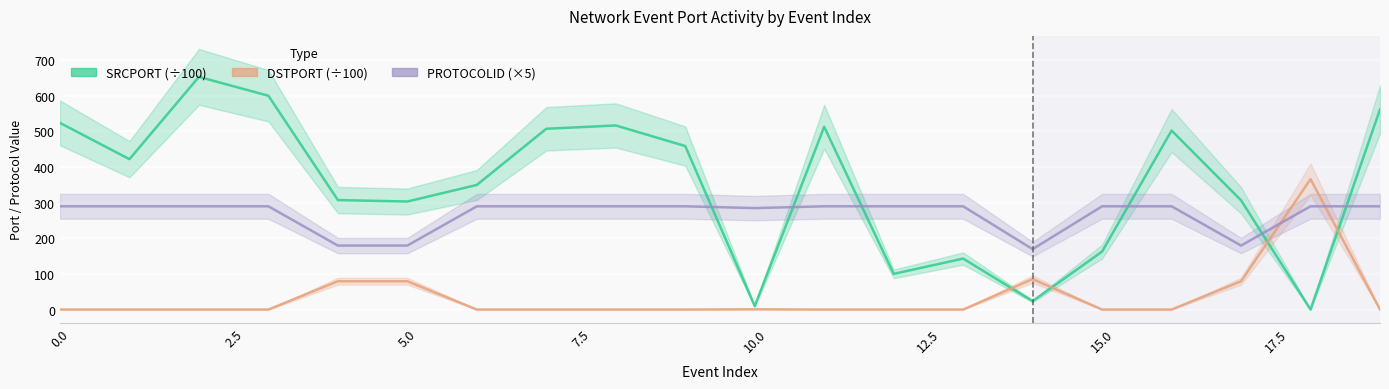

What is the label of the 18th point from the left?

17